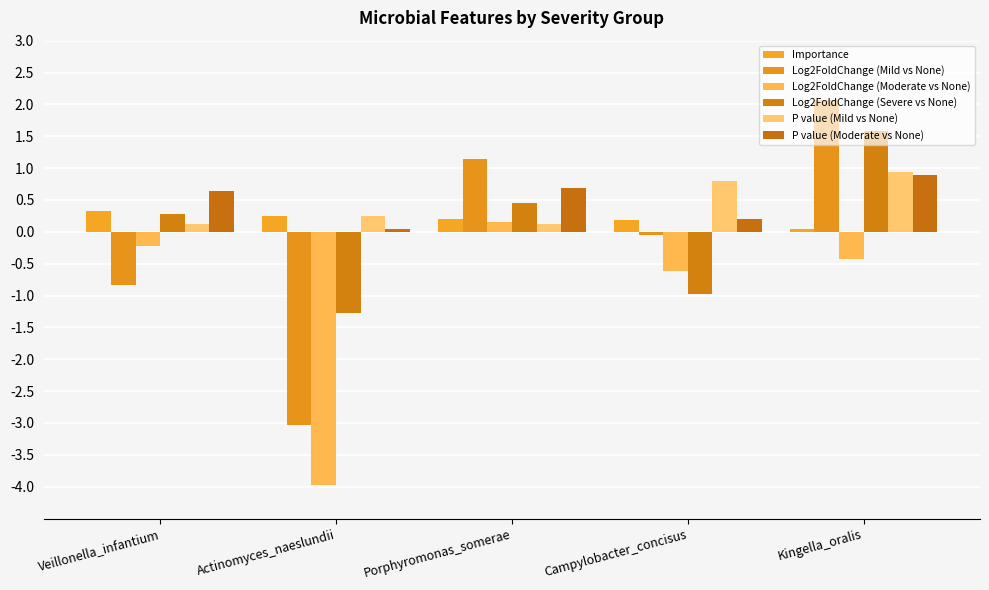

Are the bars horizontal?

No